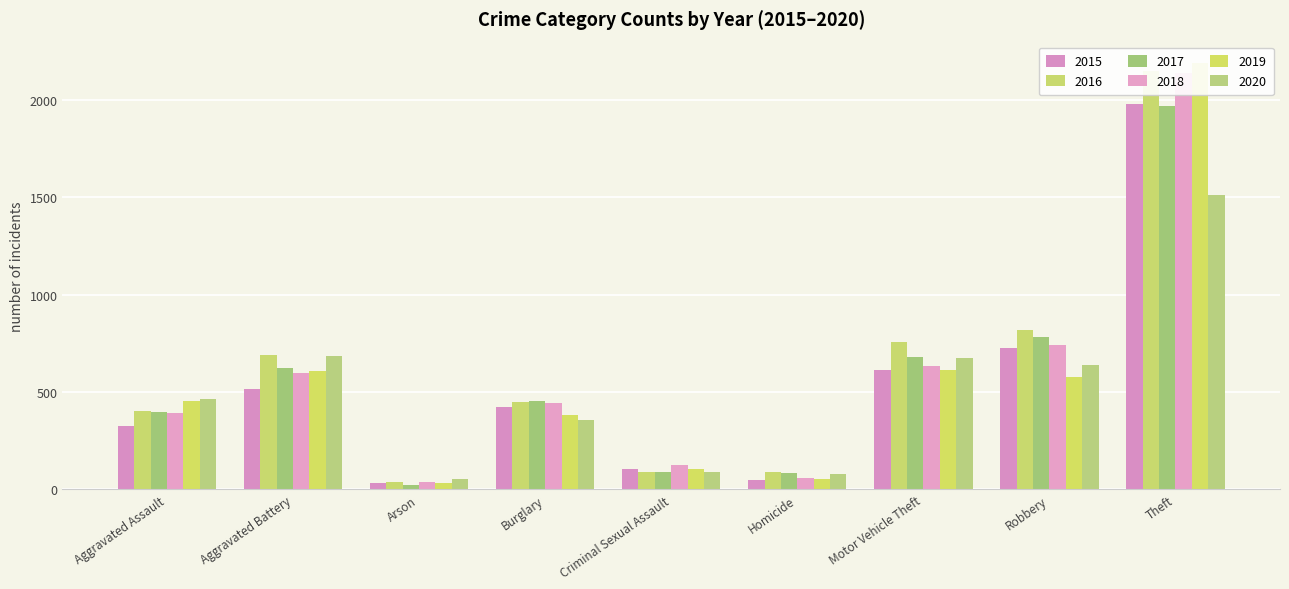

Which series has the largest total across all categories?

2016